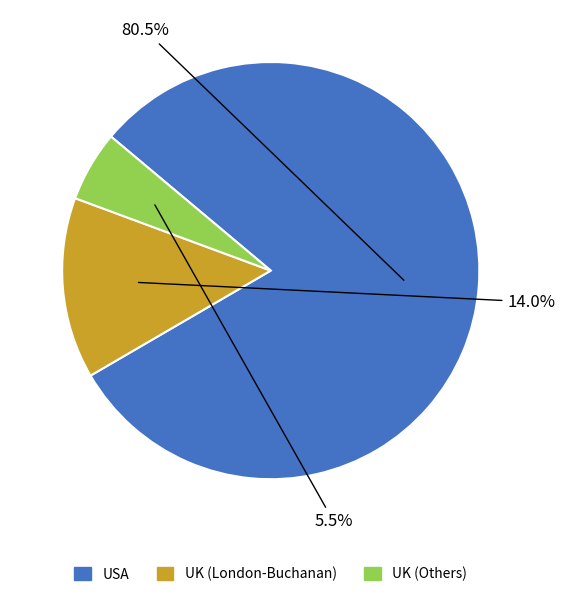

Combined, do UK (London-Buchanan) and USA account for over 50%?

Yes